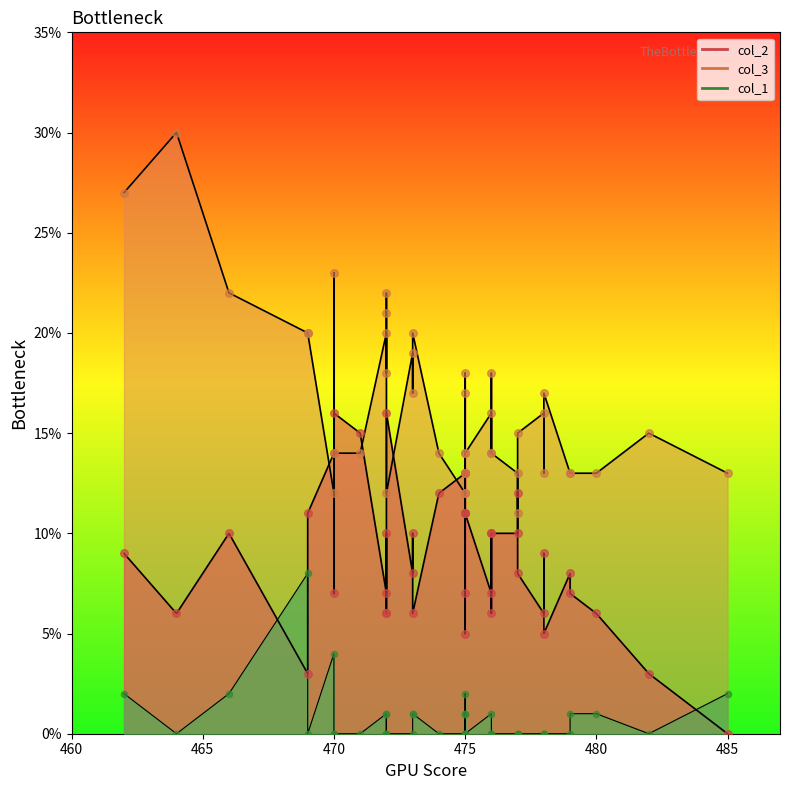

Which series contains the lowest Y value?

col_2